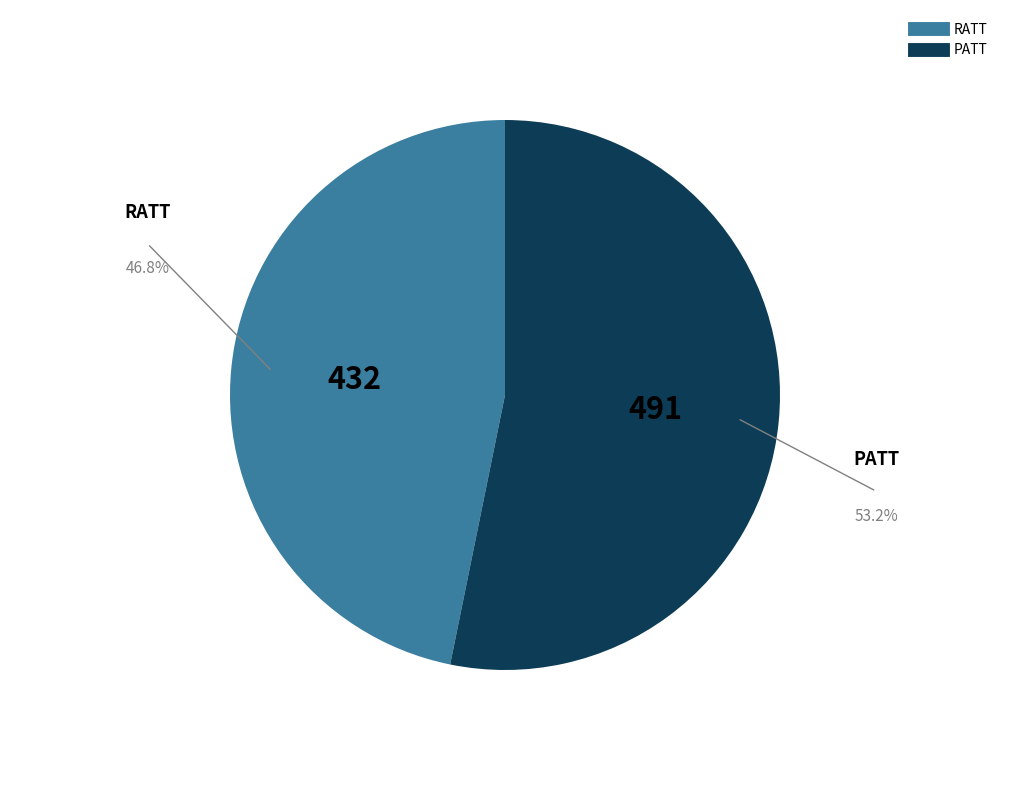

What is the ratio of the value at PATT to the value at RATT?

1.1